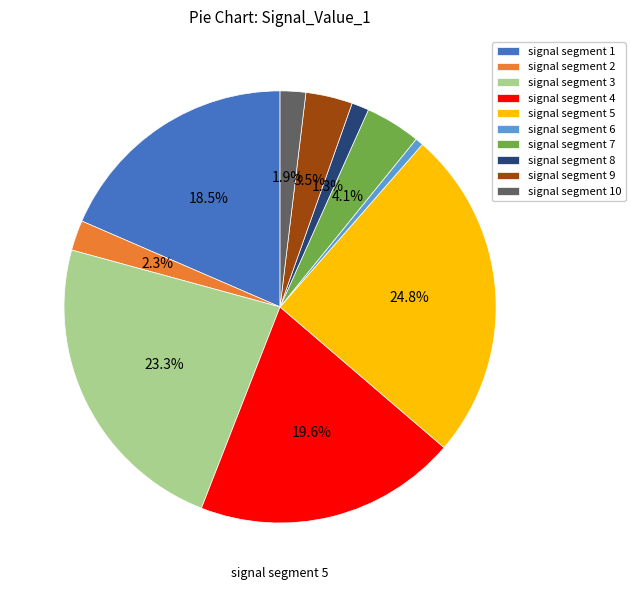

To the nearest percent, what is the combined percentage of signal segment 3 and signal segment 1?

42%